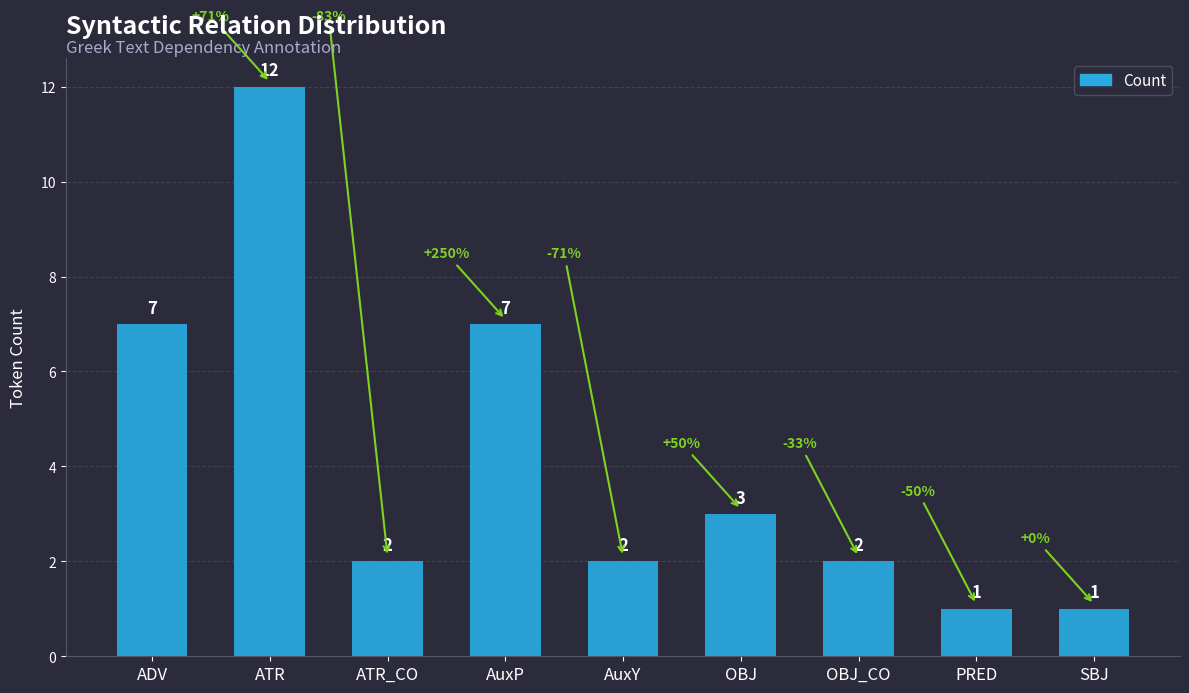

What is the label of the 6th bar from the left?

OBJ